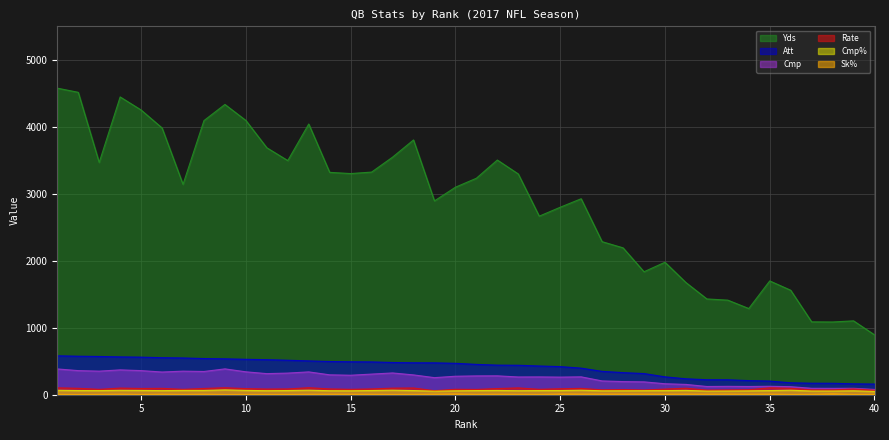

Which series has the largest range (max minus min)?

Yds